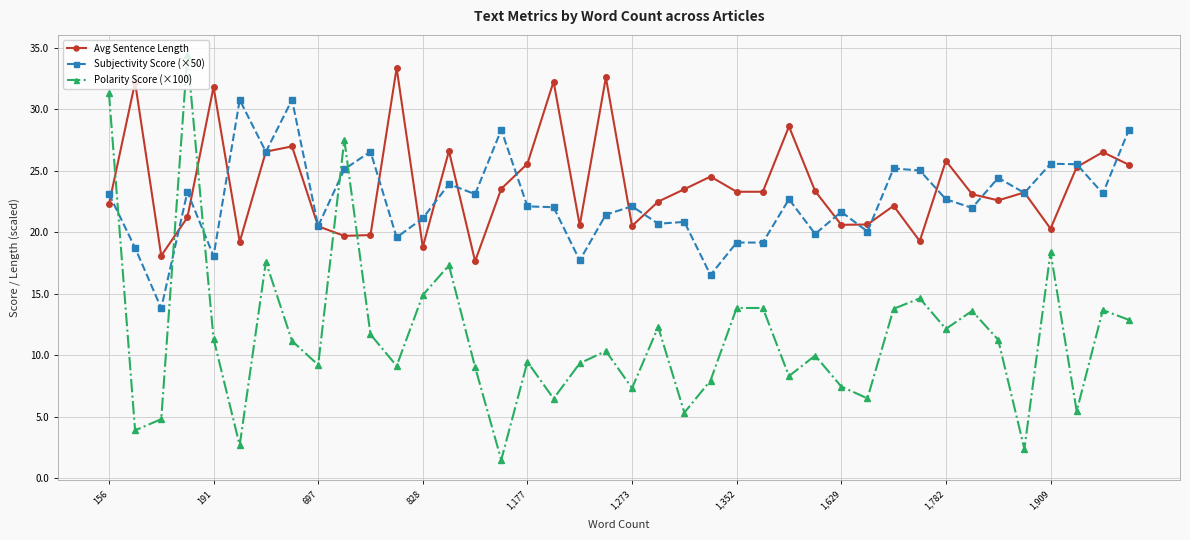

At how many categories does at least one series exceed 29?

9